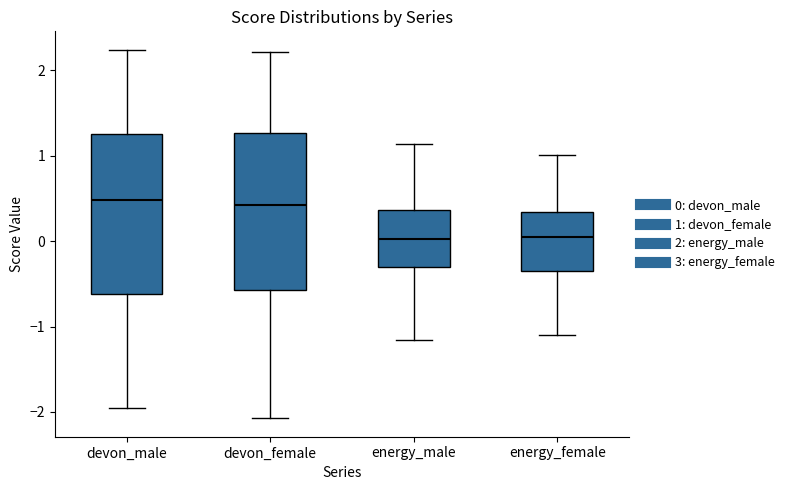

Reading left to right, transcribe this box plot: for each box, give where its median line is, the range the box spans, and where its two whiskers end, as read against the y-axis. The values are not printed on the chart, so give them approximately, as read against the axis.

devon_male: median 0.5, box -0.6 to 1.2, whiskers -2.0 to 2.2
devon_female: median 0.4, box -0.6 to 1.3, whiskers -2.1 to 2.2
energy_male: median 0.0, box -0.3 to 0.4, whiskers -1.2 to 1.1
energy_female: median 0.0, box -0.4 to 0.3, whiskers -1.1 to 1.0